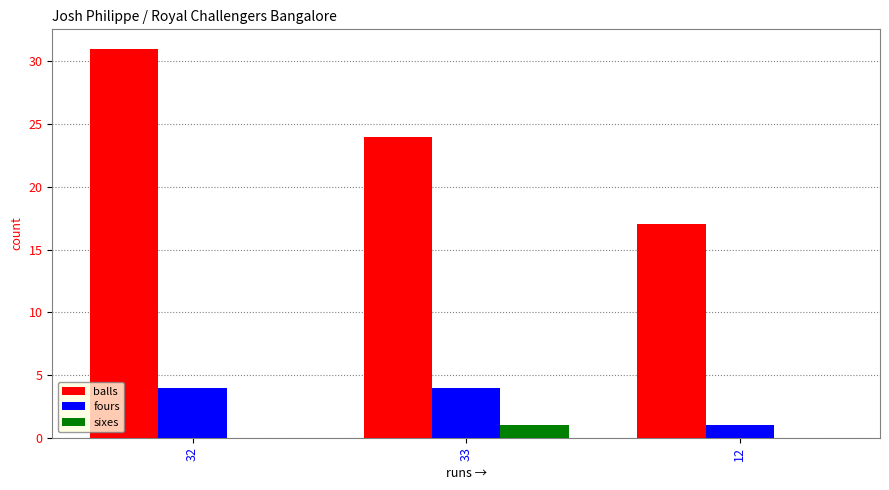

How many fours values are between 1 and 4?

3